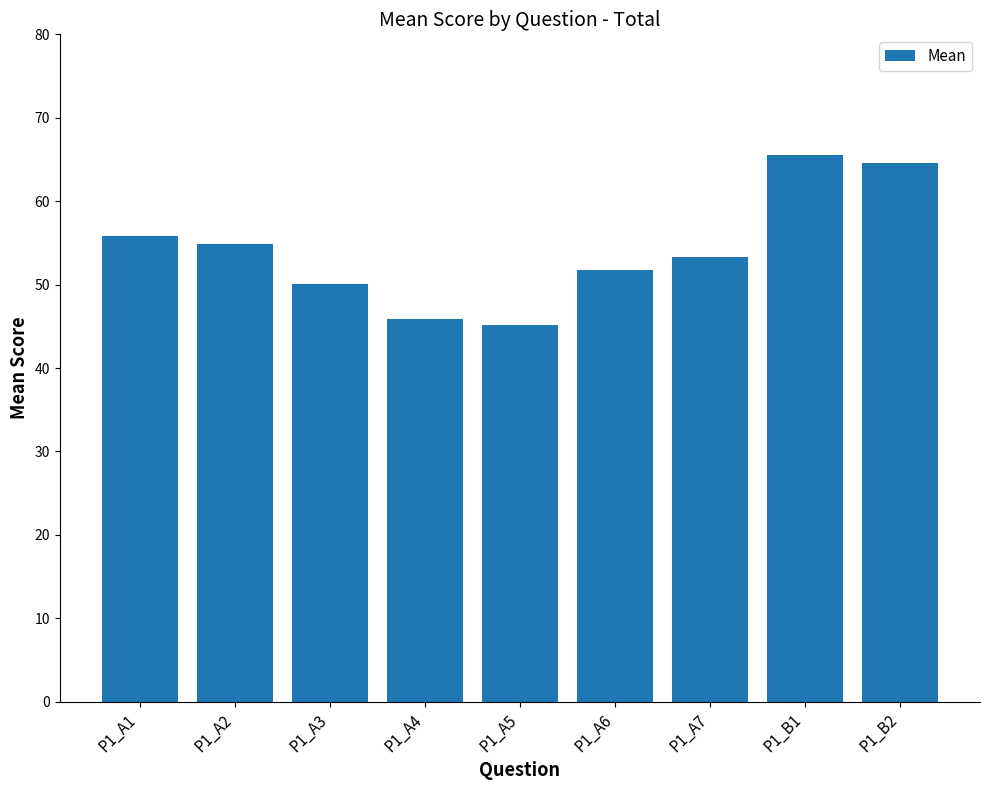

At which category does the chart reach its minimum across all series?

P1_A5